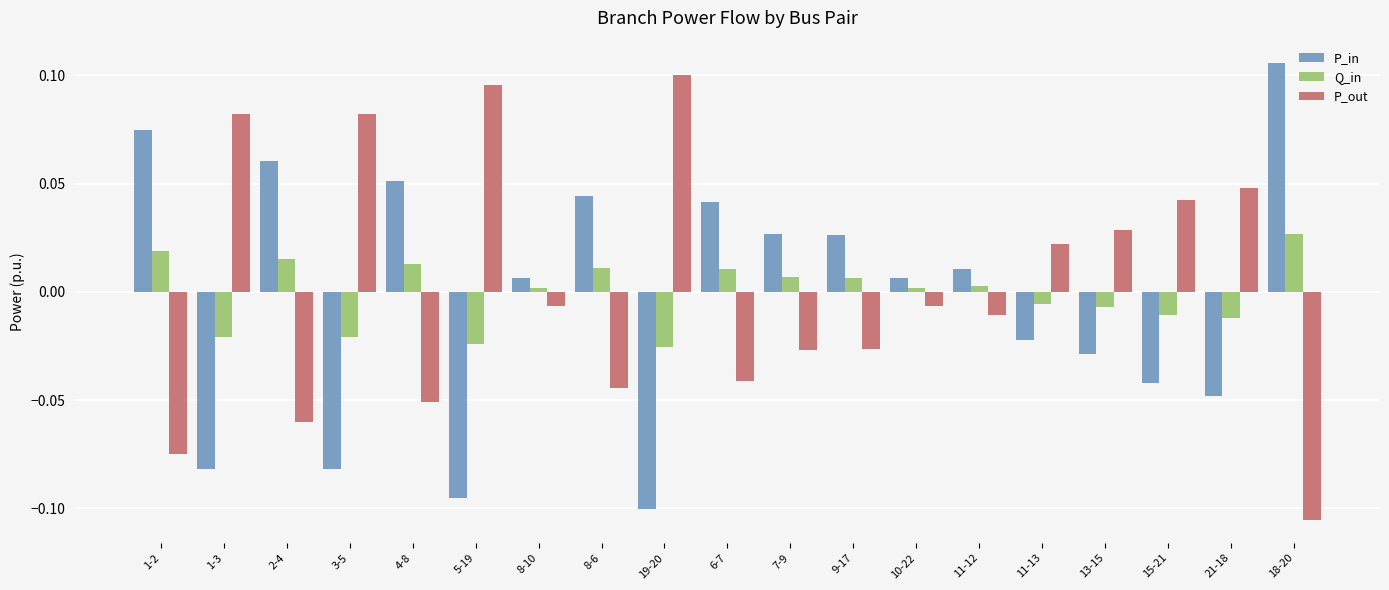

At which label does P_in first exceed 0?

1-2